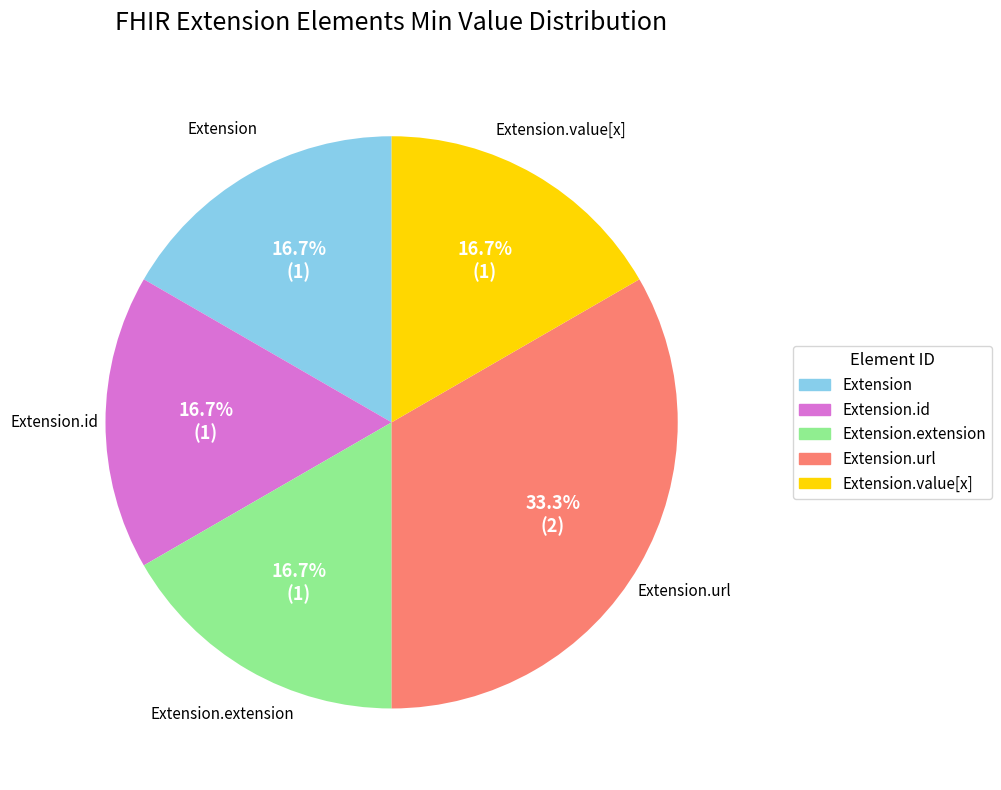

Is there a majority slice in this chart?

No